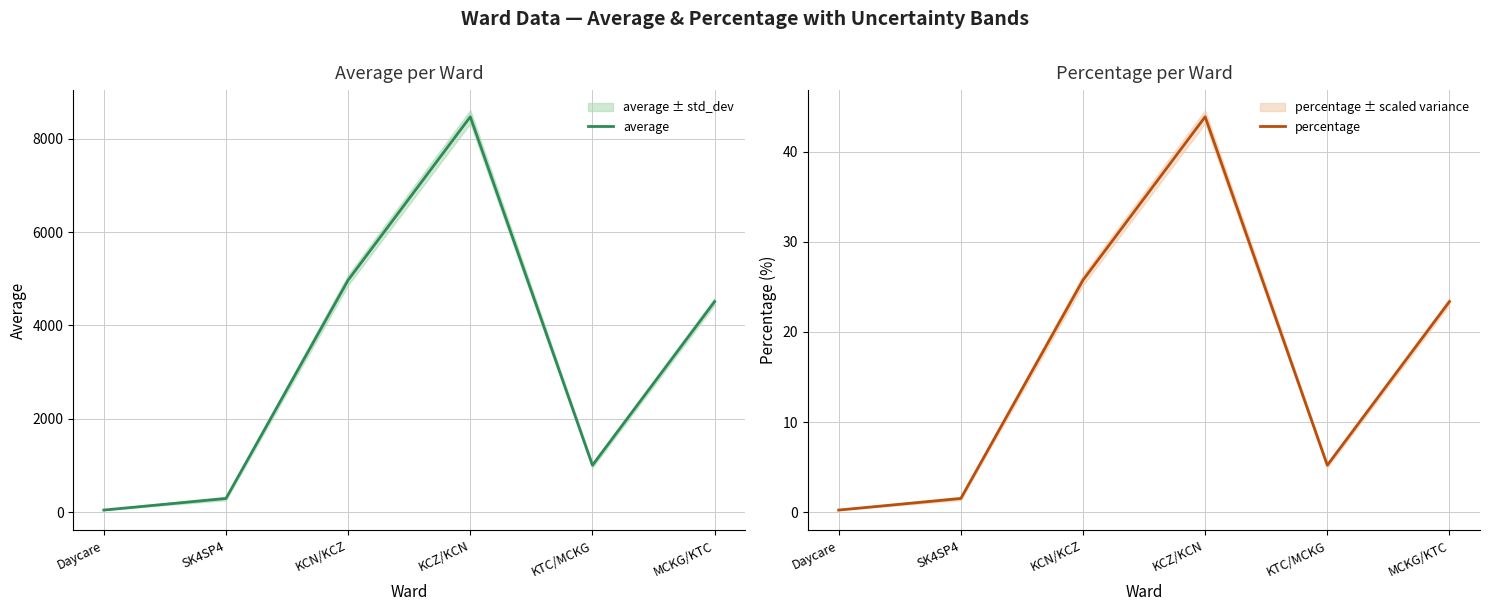

Reading left to right, extract all data points from this chart.

average: 47.4	295.6	4971.7	8468.9	1006.6	4512.0
percentage: 0.2	1.5	25.8	43.9	5.2	23.4